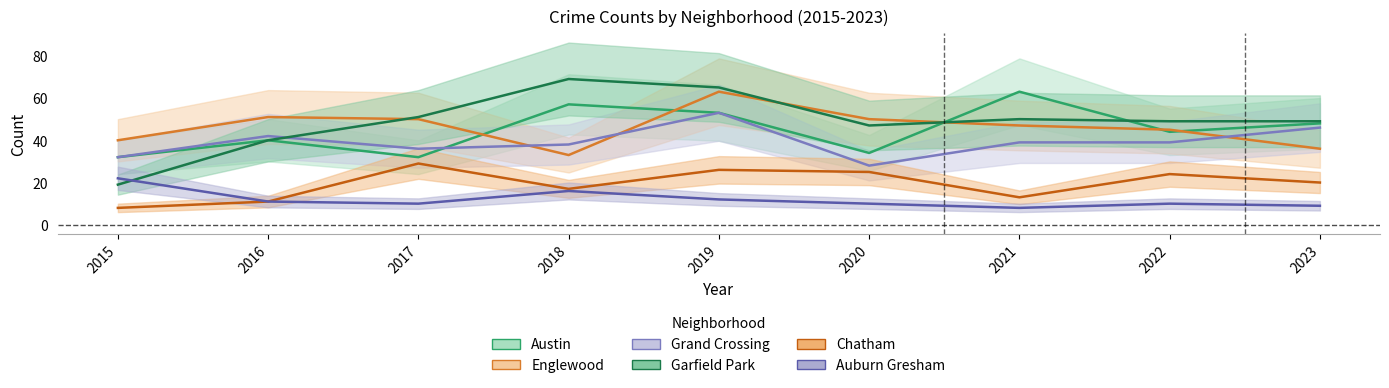

True or false: Englewood and Chatham cross at least once.

False